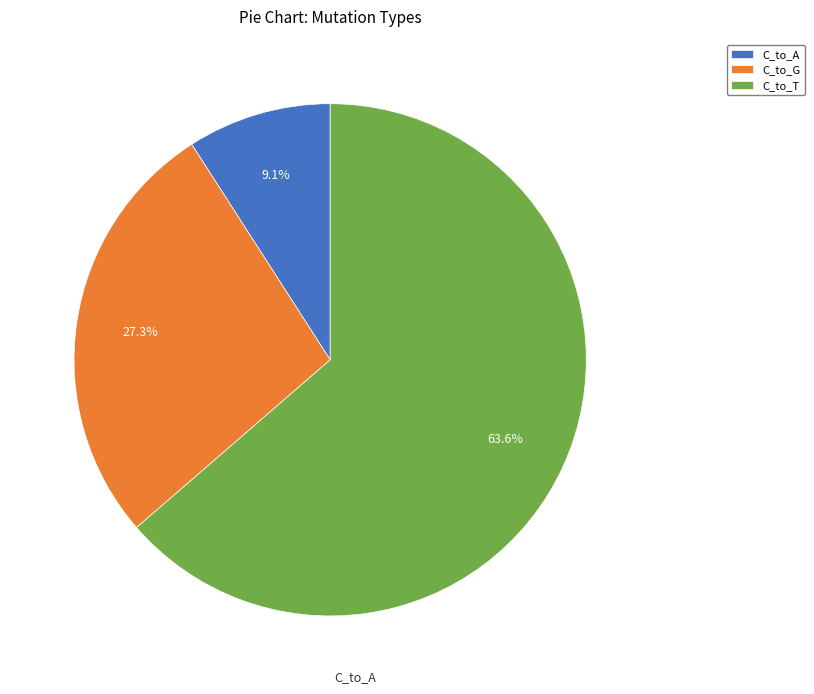

True or false: C_to_A accounts for 20% of the total.

False